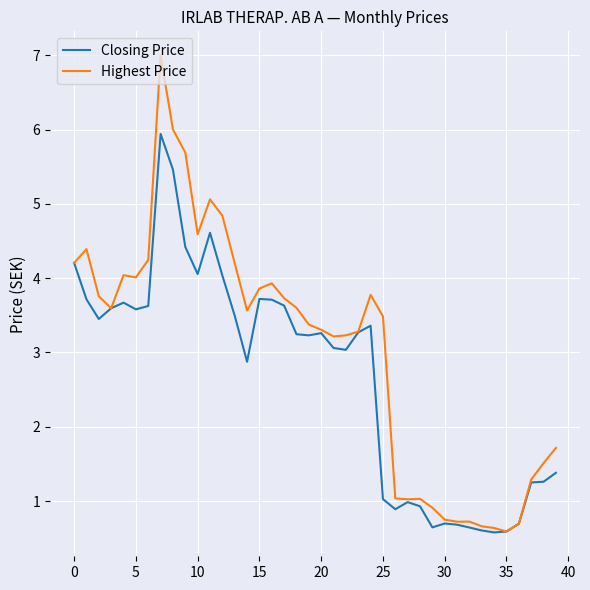

List the series in order of their peak value, lowest first.

Closing Price, Highest Price